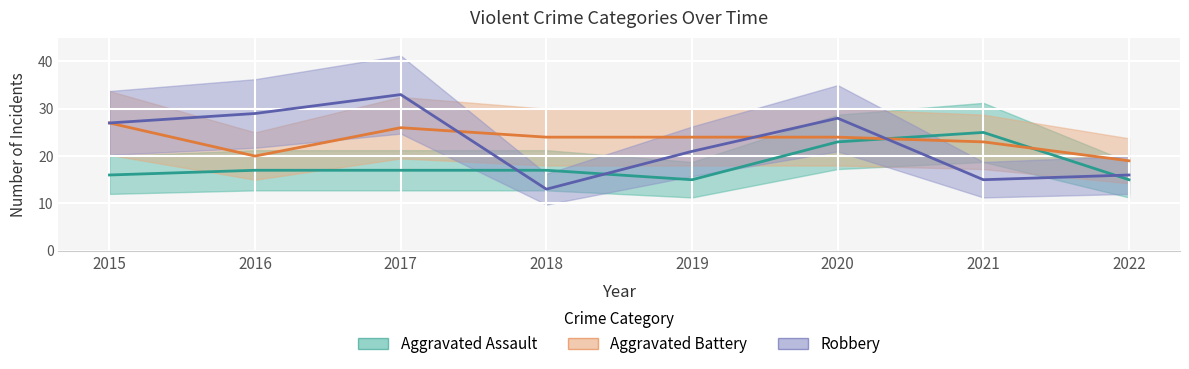

Reading left to right, what are all the values shown in this chart?

Aggravated Assault: 2015=16	2016=17	2017=17	2018=17	2019=15	2020=23	2021=25	2022=15
Aggravated Battery: 2015=27	2016=20	2017=26	2018=24	2019=24	2020=24	2021=23	2022=19
Robbery: 2015=27	2016=29	2017=33	2018=13	2019=21	2020=28	2021=15	2022=16